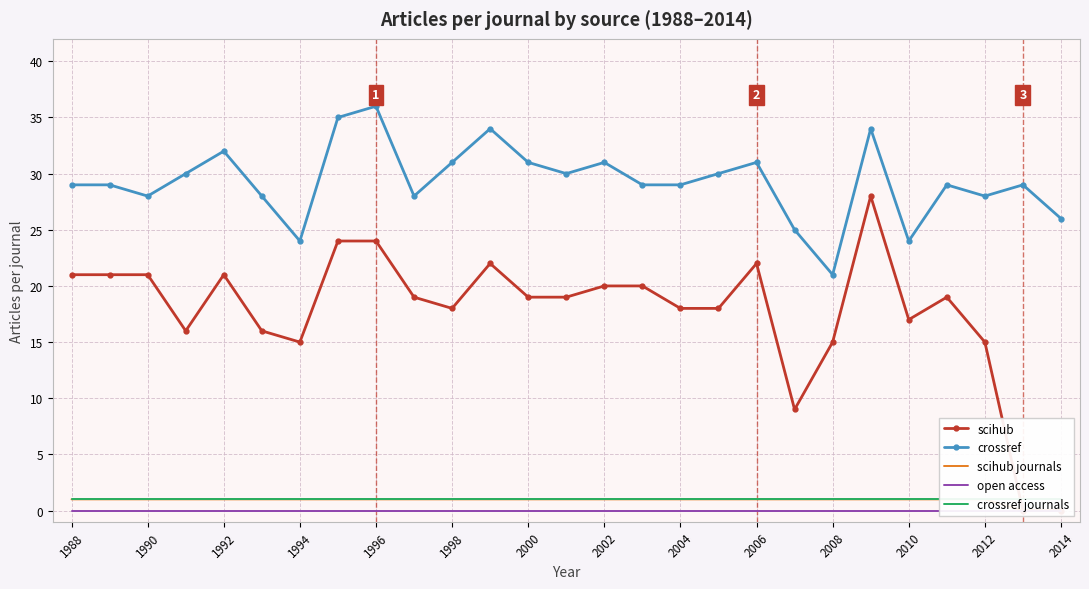

True or false: crossref has more than 0 points higher than both neighbors.

True